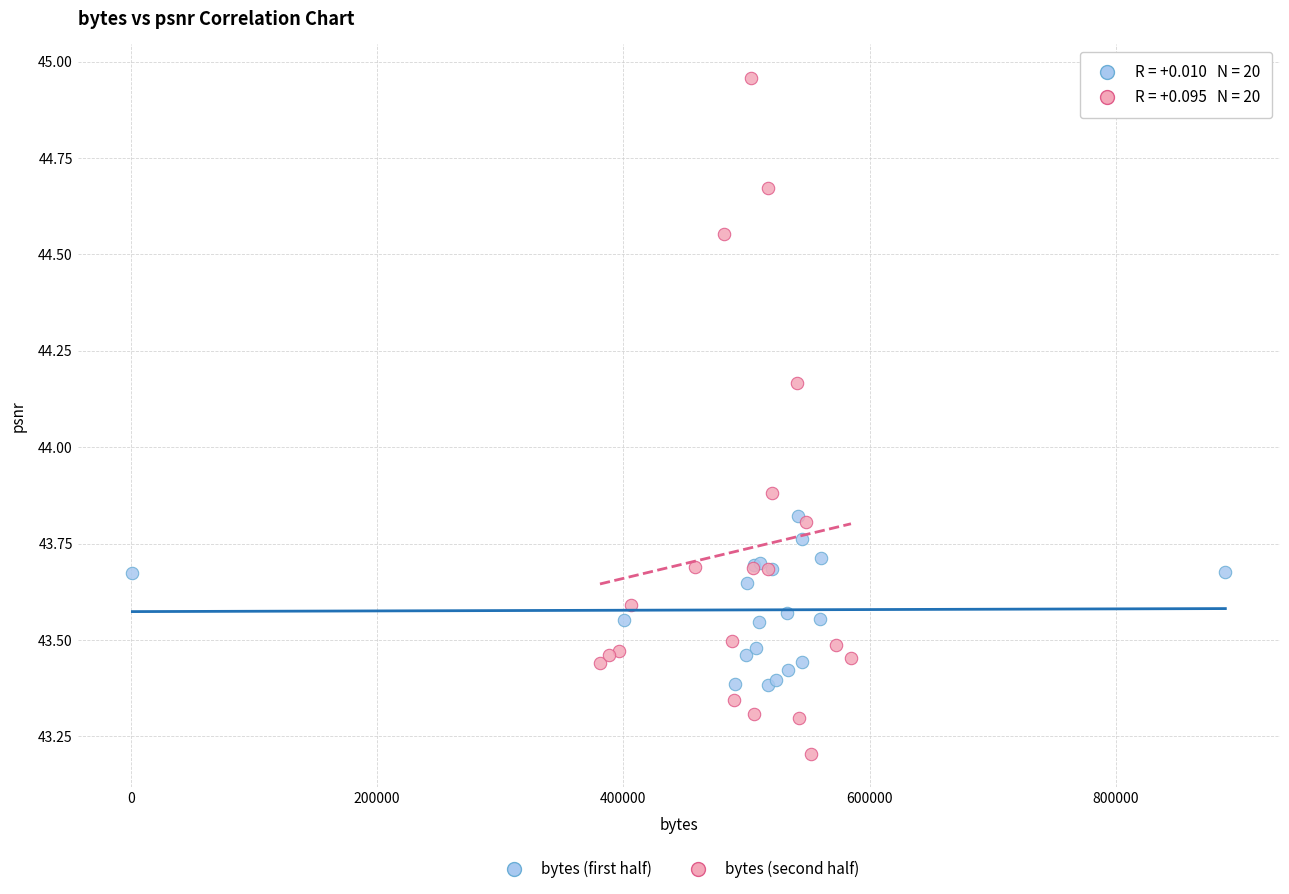

Which series has the widest spread of Y values?

bytes (second half)